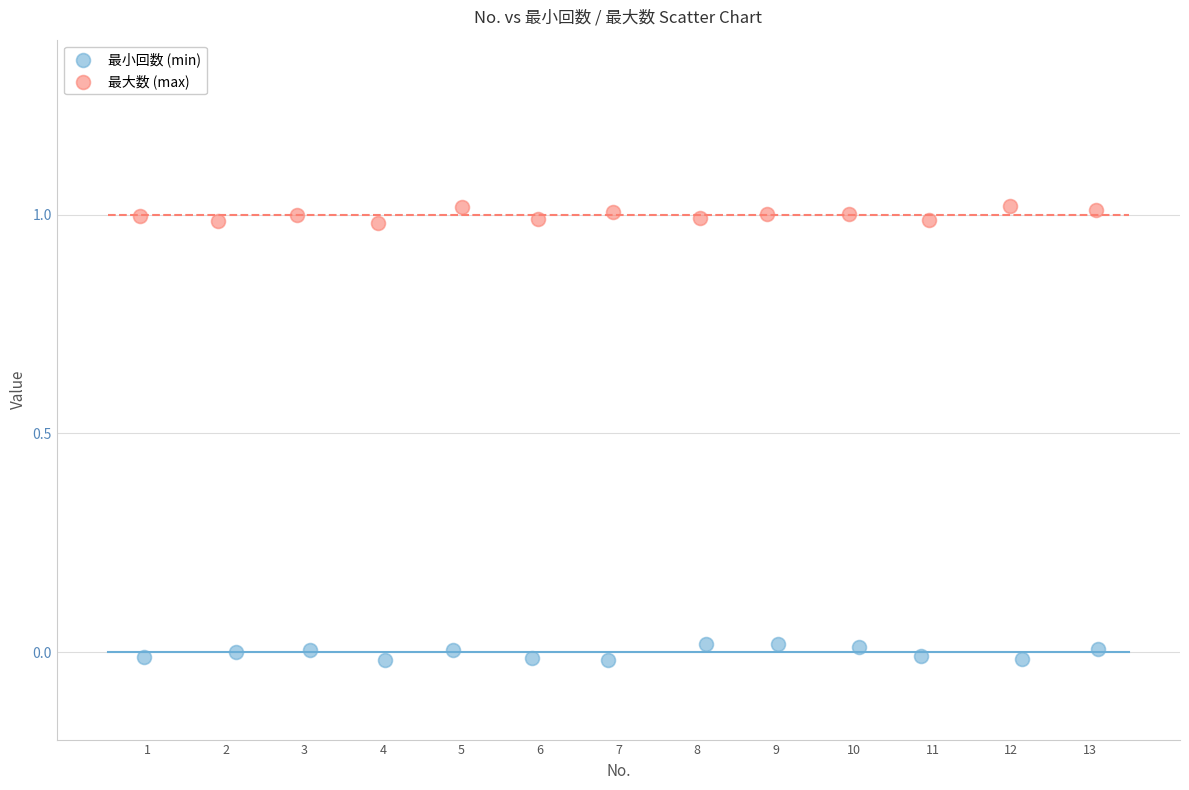

Which series contains the highest Y value?

最大数 (max)